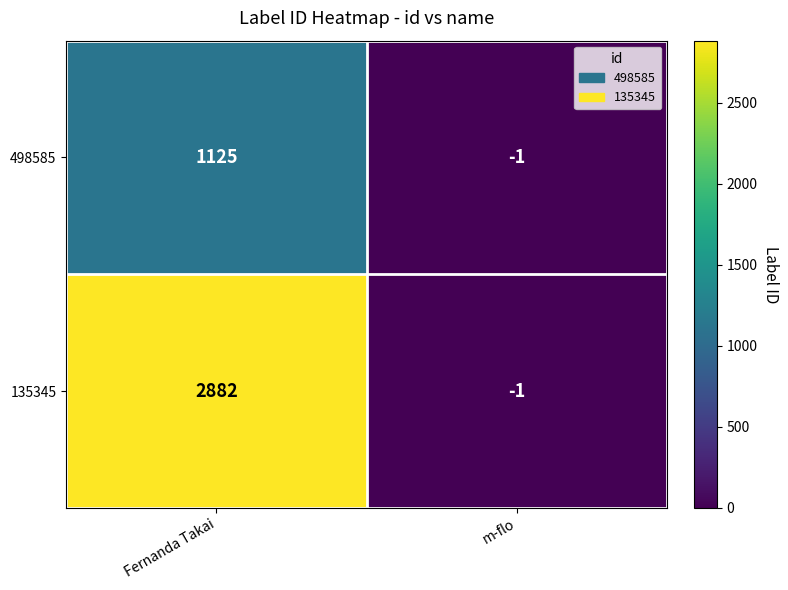

Reading left to right, what are all the values shown in this chart?

498585: Fernanda Takai=1125	m-flo=-1
135345: Fernanda Takai=2882	m-flo=-1